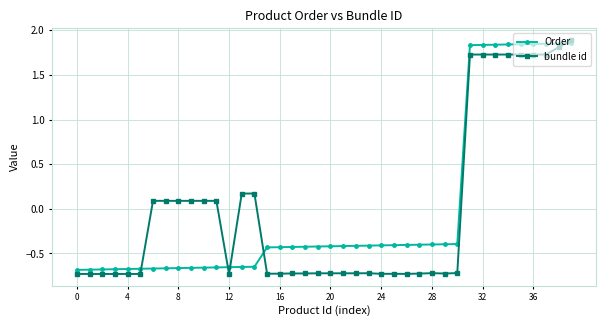

At how many categories does at least one series exceed 0?

17